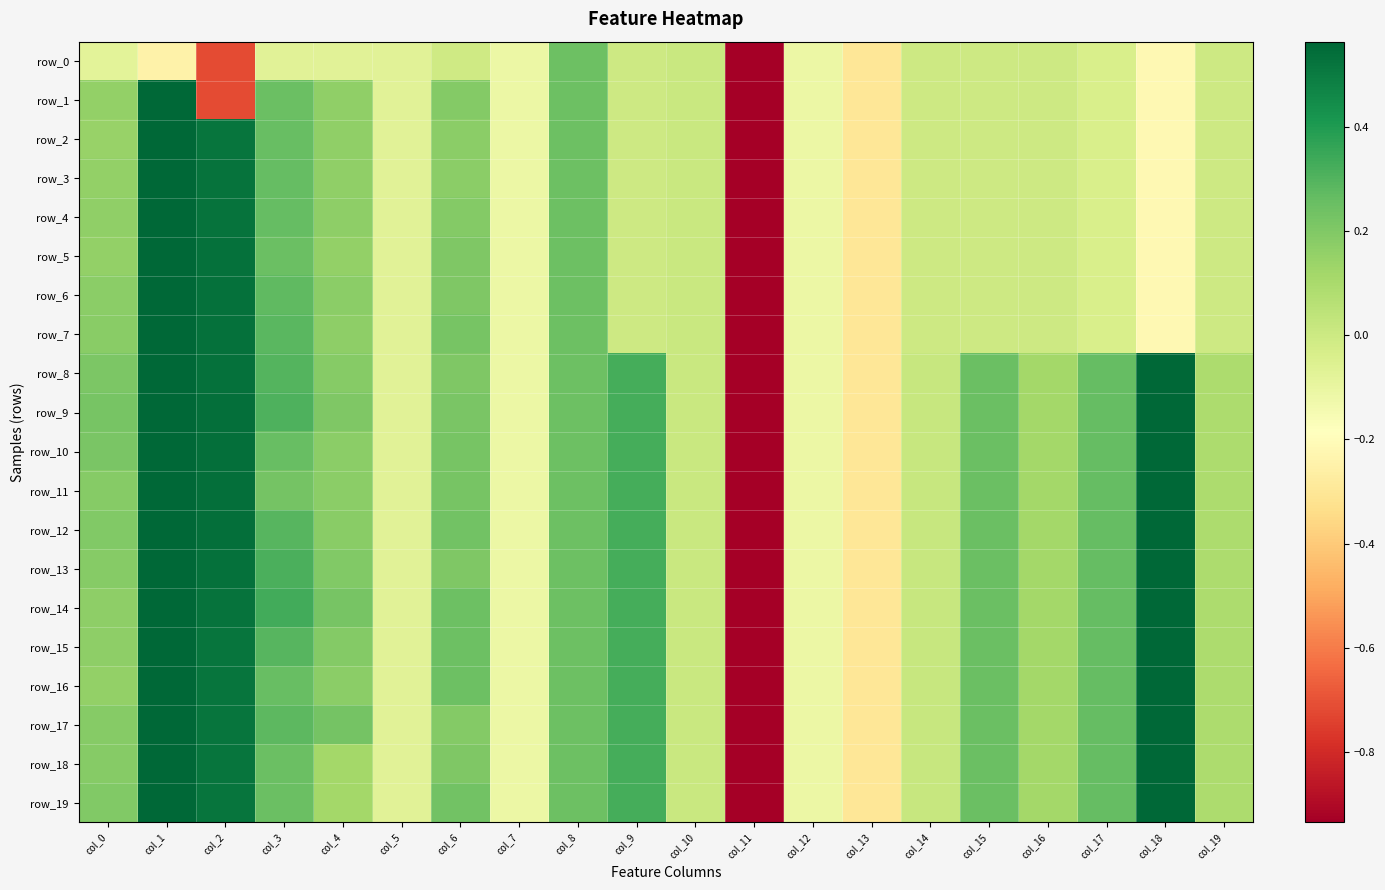

What is the difference between the second highest and minimum values in the row_4 series?

5.6